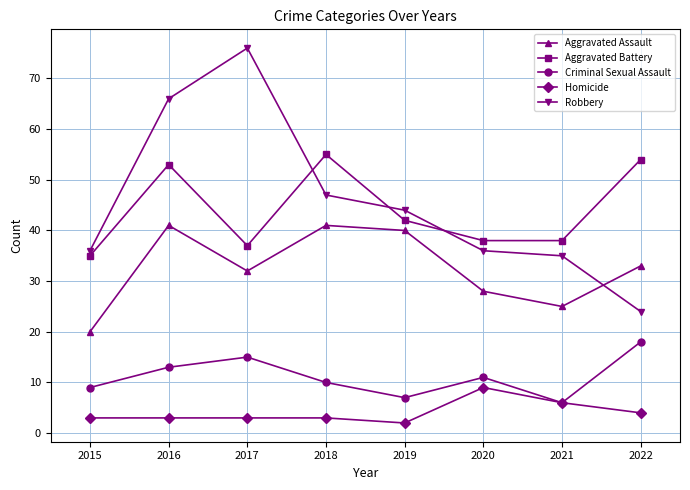

The Aggravated Assault series shows 32 at 2015. True or false?

False